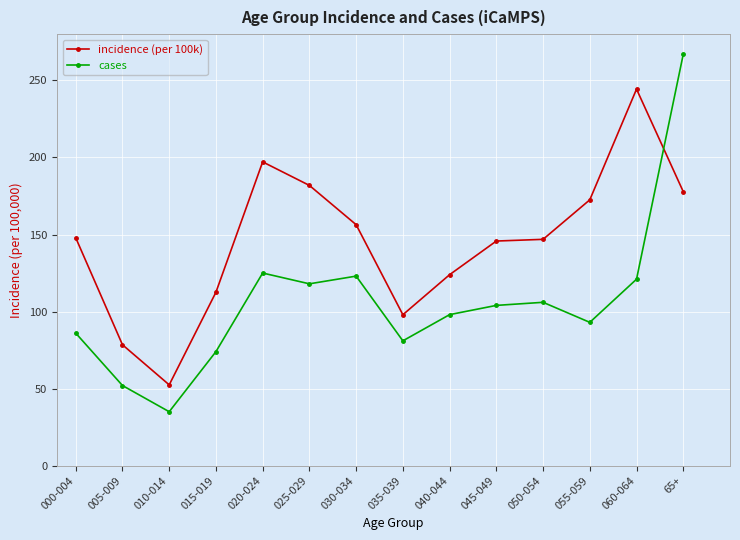

What is the approximate value of incidence (per 100k) at 045-049?

145.8